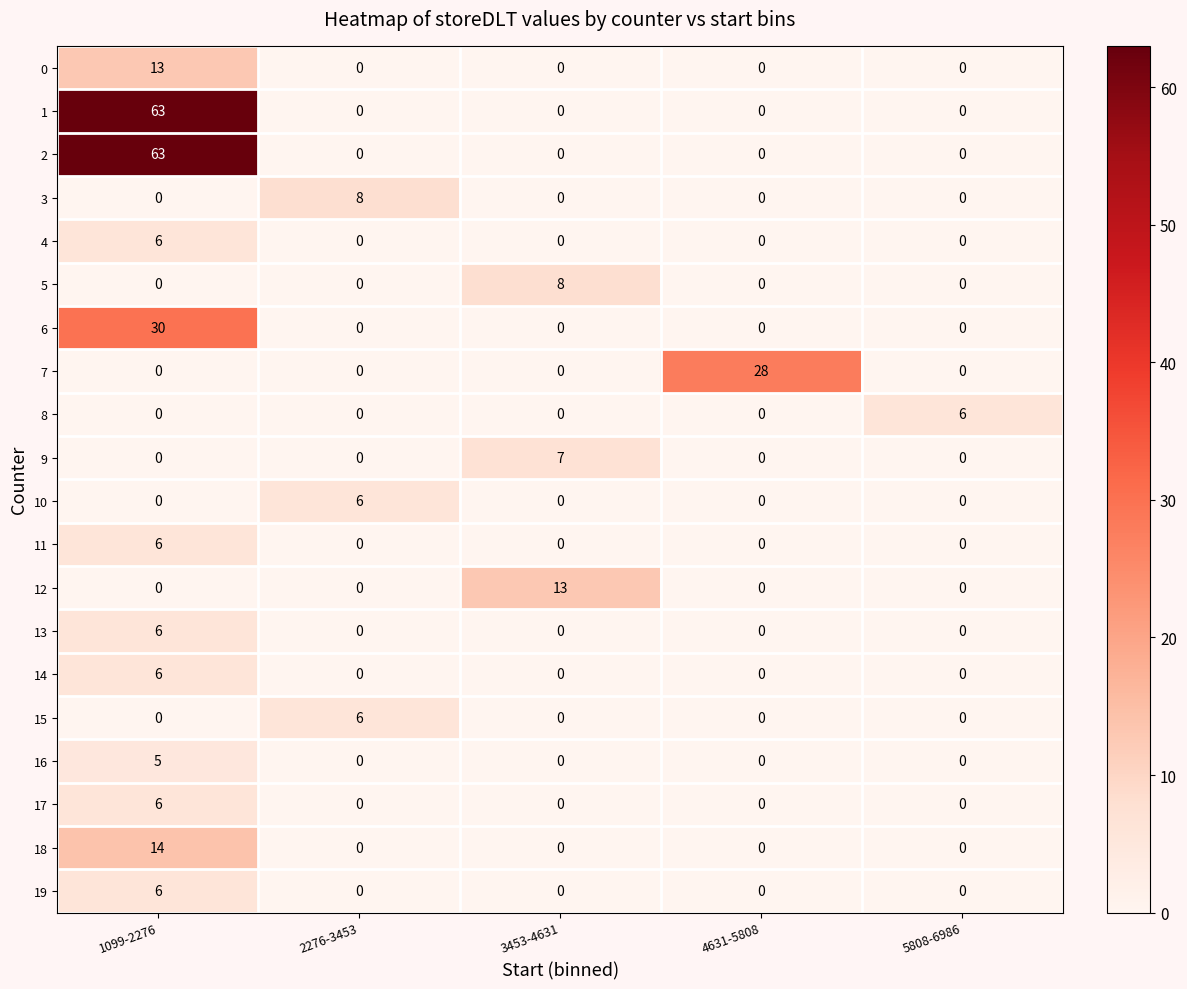

What is the total value across all series at 4631-5808?

28